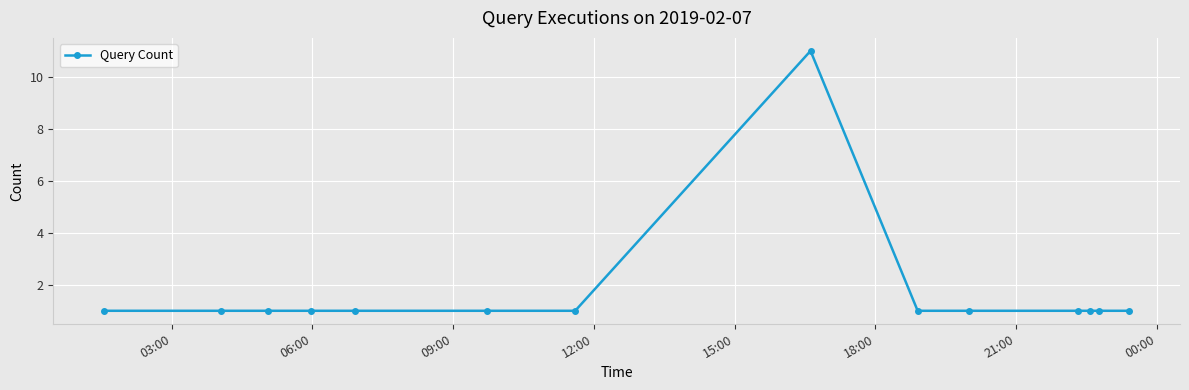

What is the value of the 6th point from the left?

1